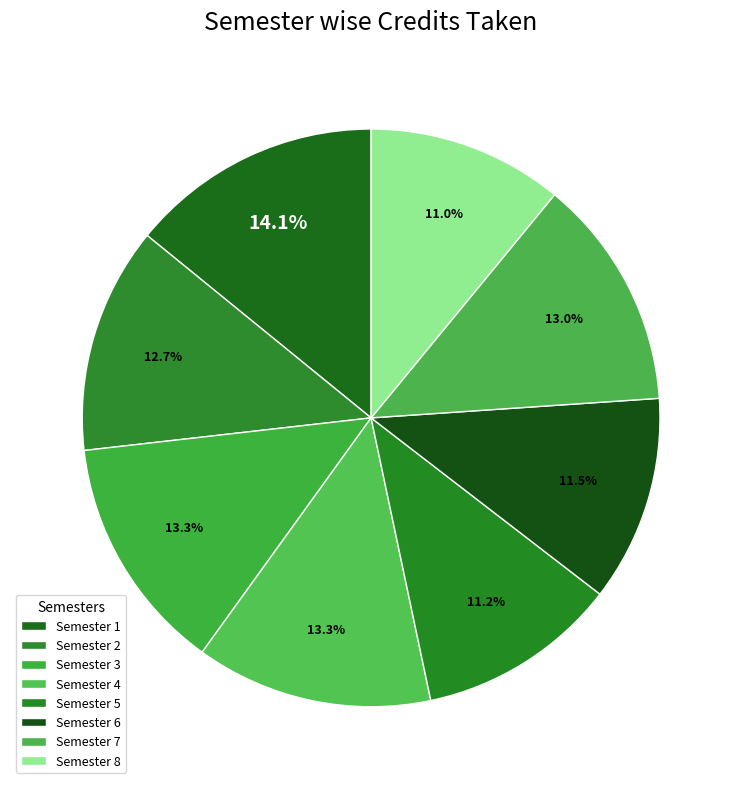

How many slices are in this pie chart?

8